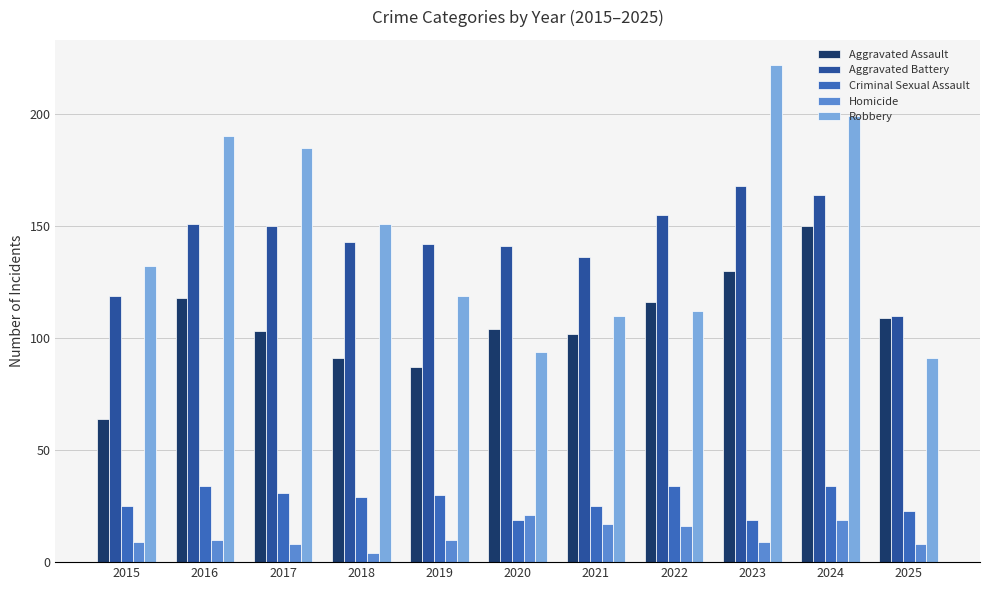

What is the highest value of the Homicide series?

21